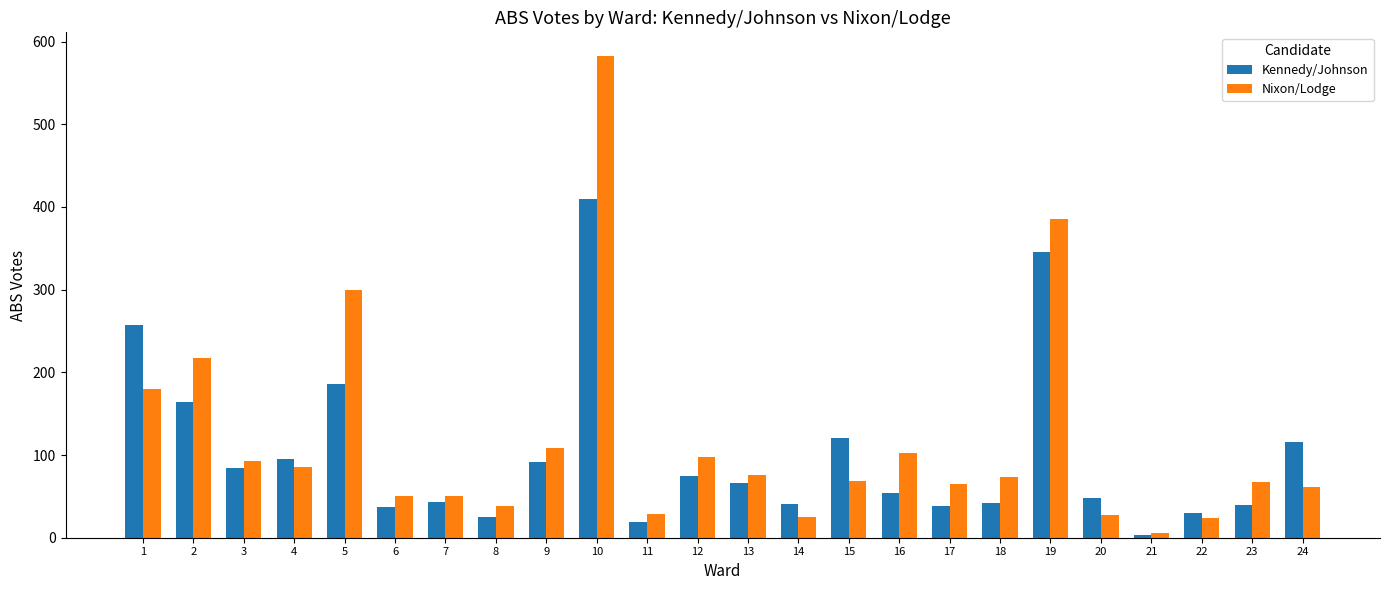

Does the chart contain stacked bars?

No